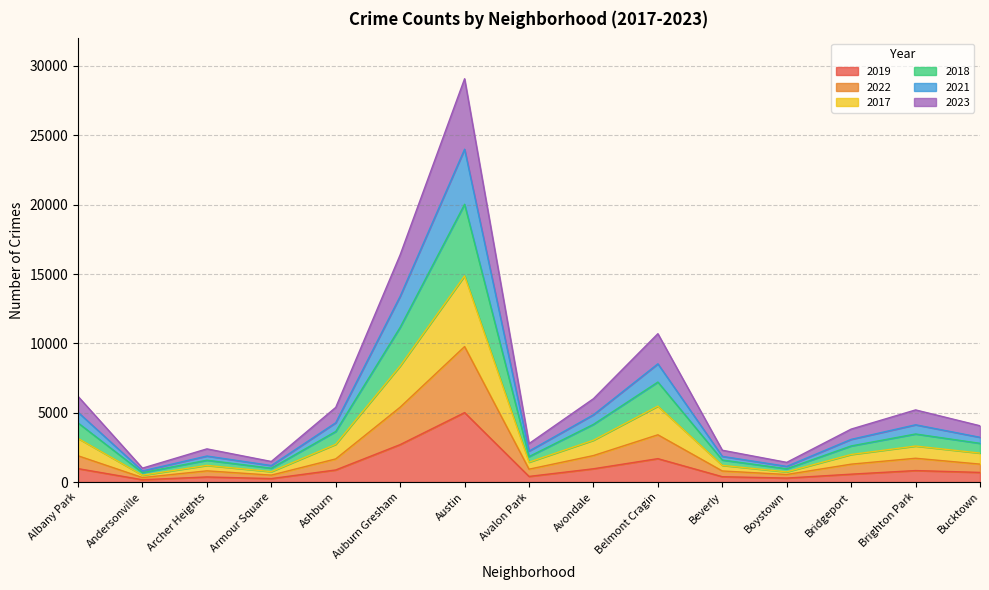

At which category is the sum across all series the highest?

Austin